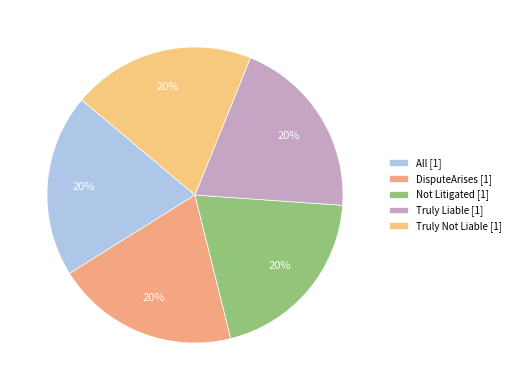

Count the number of slices in the pie.

5